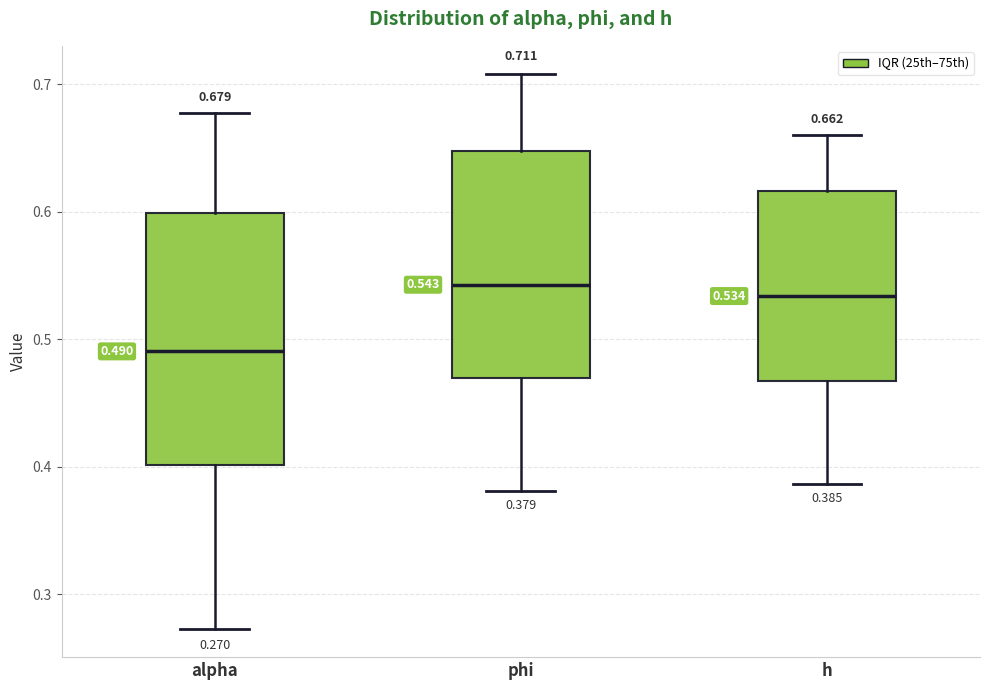

Which box has the lowest median line?

alpha